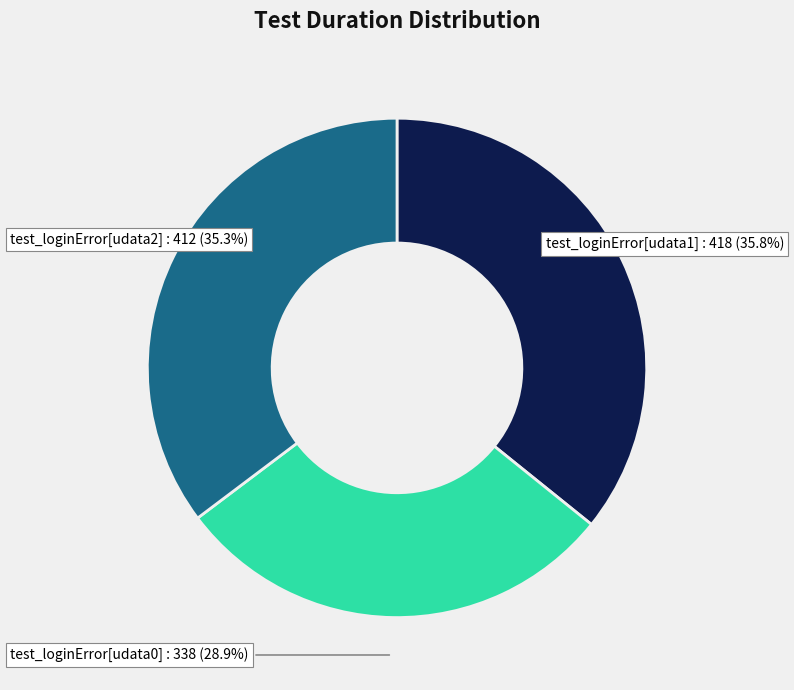

Approximately how many times larger is the value at test_loginError[udata2] compared to test_loginError[udata0]?

1.2